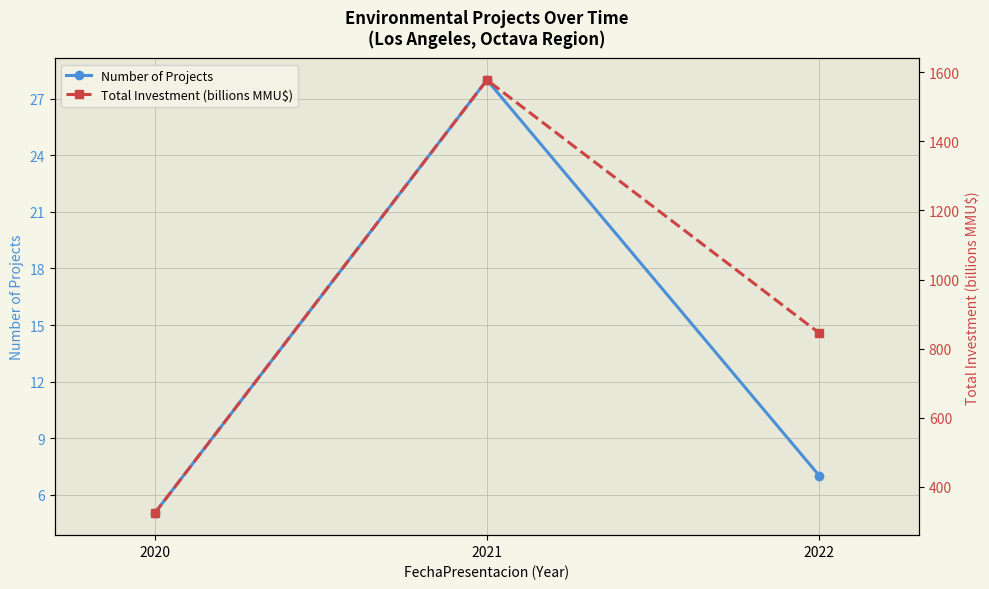

What is the maximum value for Total Investment (billions MMU$)?

1577.5